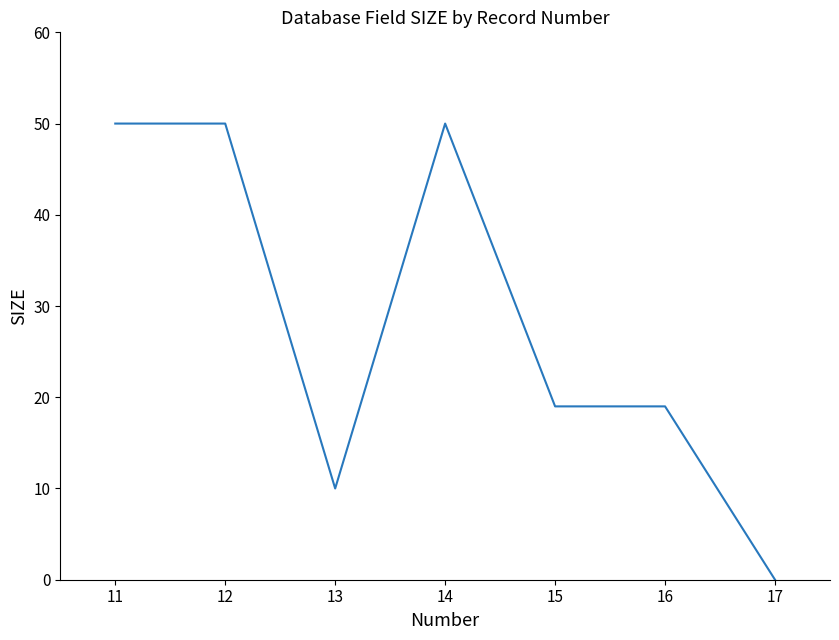

How many series are shown in this chart?

1